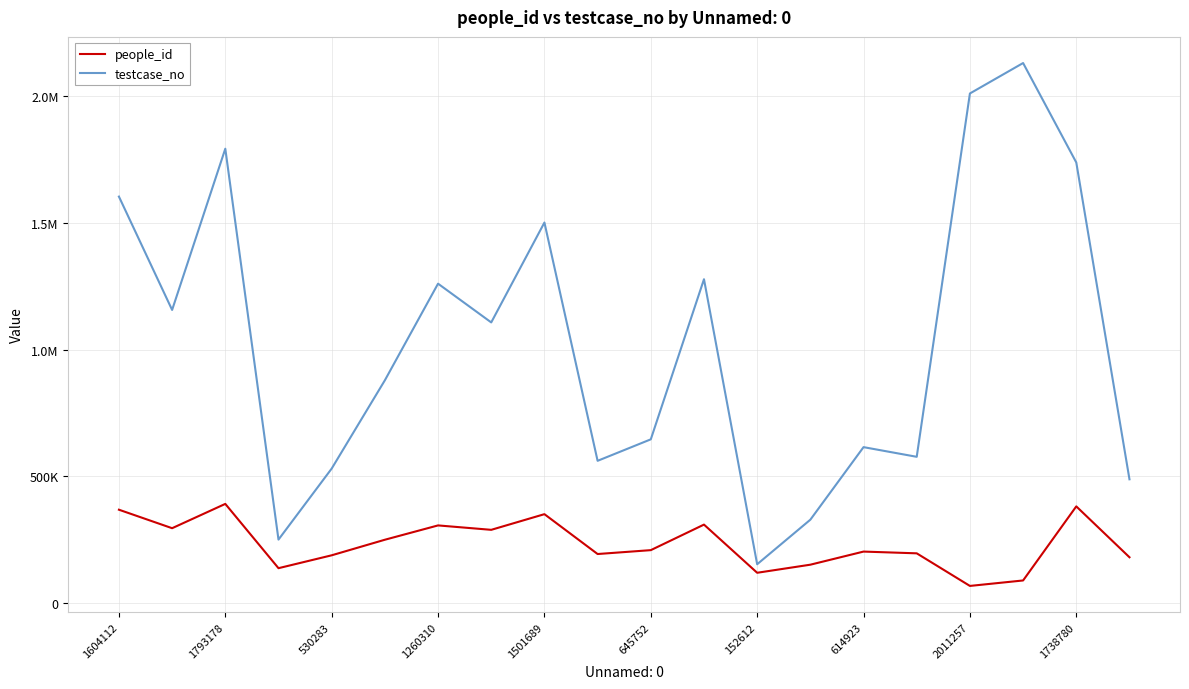

Does the chart have visible grid lines?

Yes